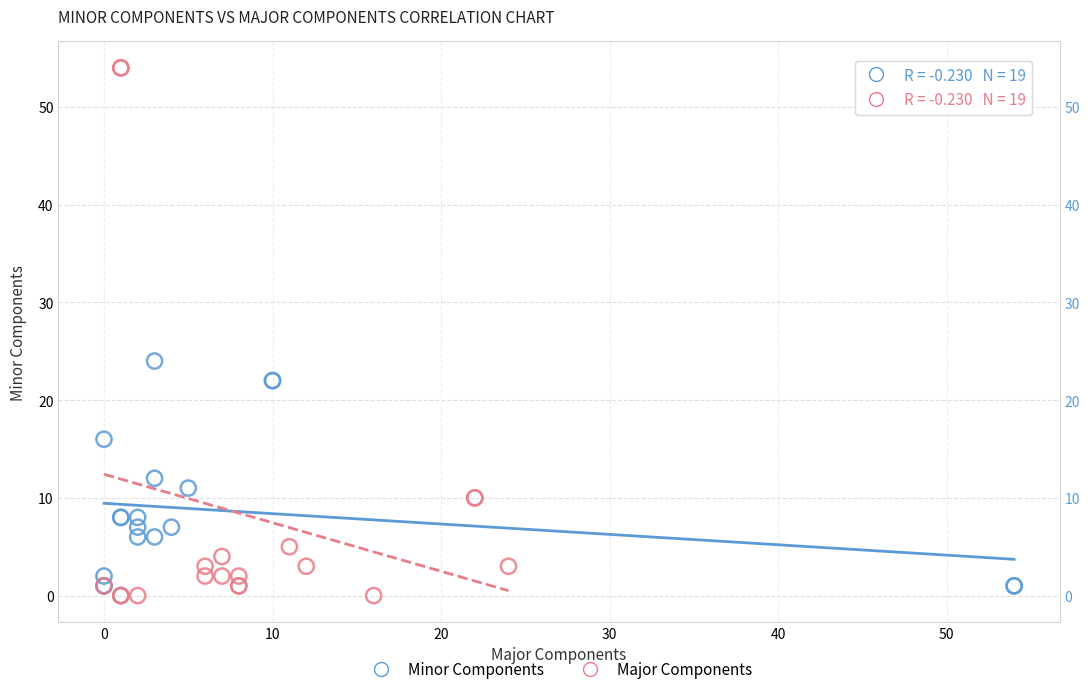

Which series reaches the maximum Y coordinate?

Major Components